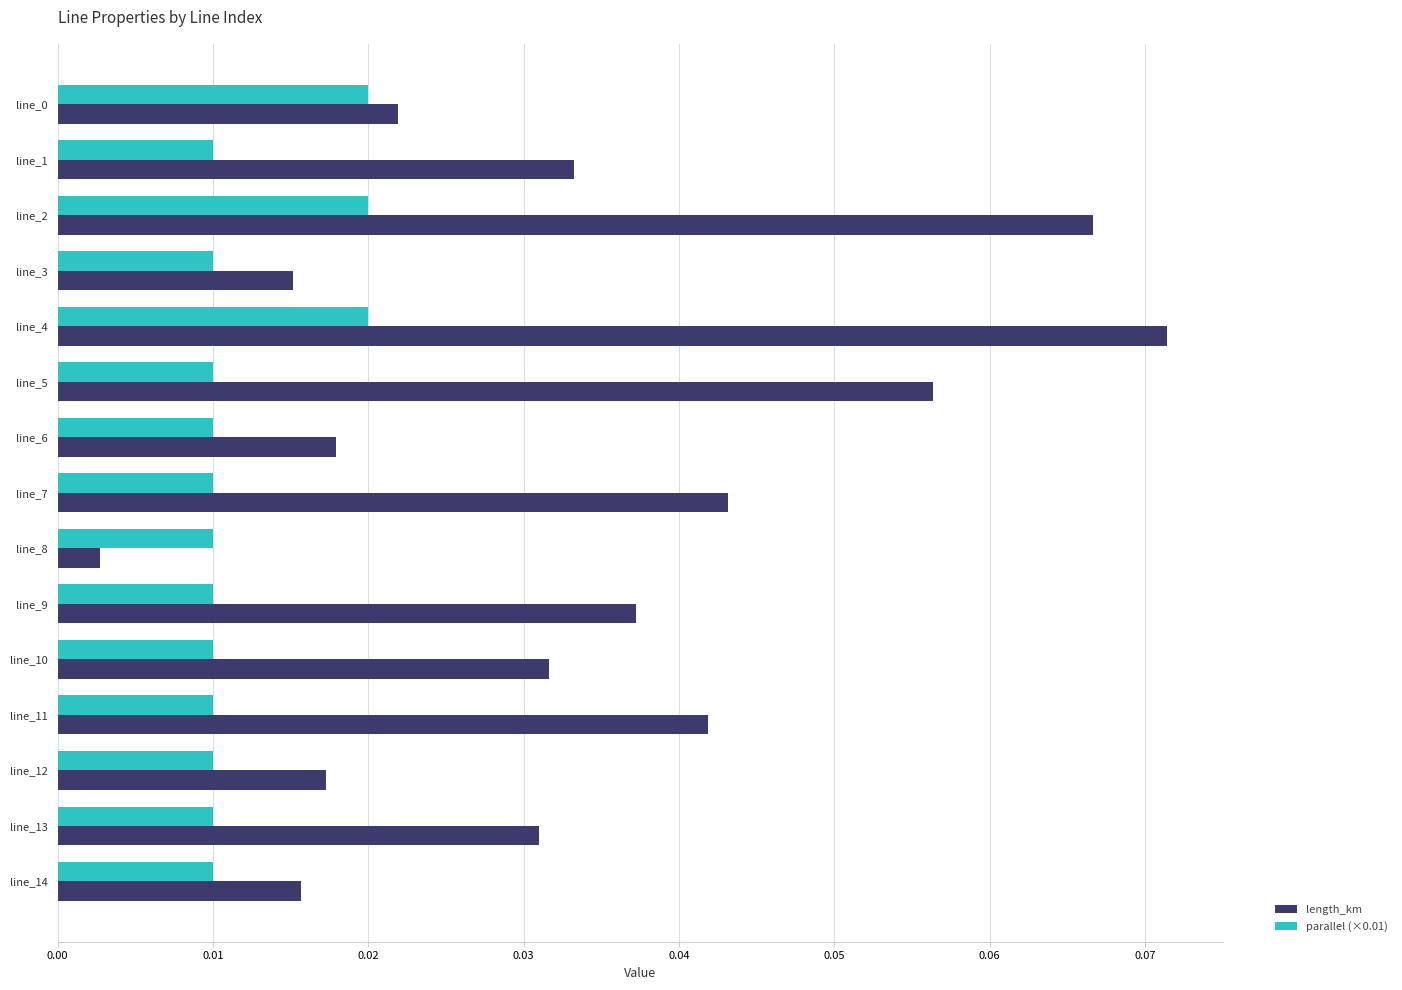

List the series in order of their overall mean, lowest first.

parallel (×0.01), length_km